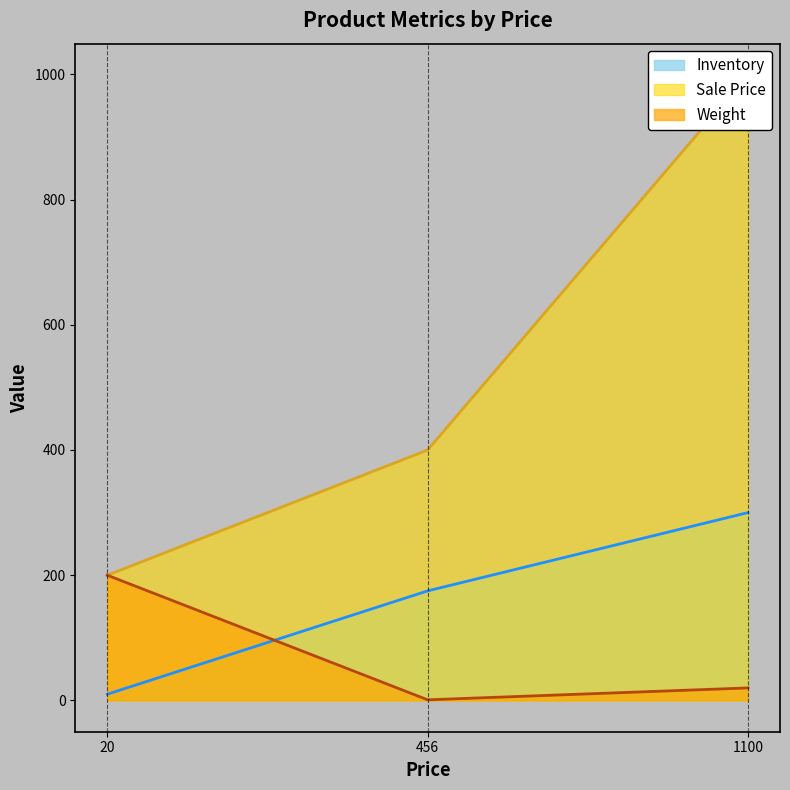

Reading right to left, what are all the values shown in this chart?

Inventory: 300	175	10
Sale Price: 999	400	200
Weight: 20	1	200